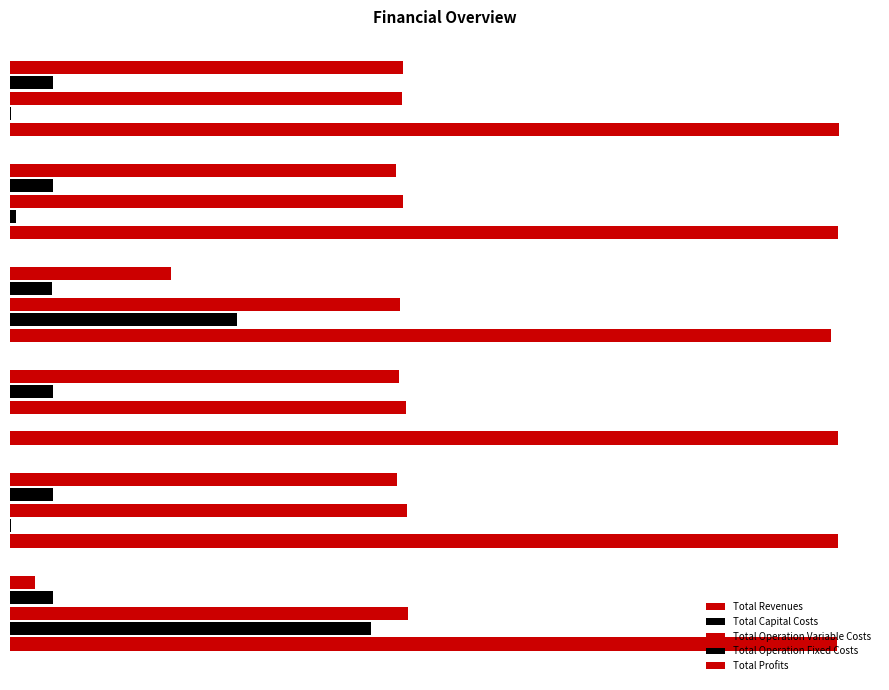

Reading right to left, extract all data points from this chart.

Total Revenues: 1137519.7	1136540.4	1126539.4	1136540.4	1136540.4	1134893.5
Total Capital Costs: 800.0	8000.0	312000.0	0.0	1504.0	495522.0
Total Operation Variable Costs: 538311.8	539705.1	535581.5	543669.4	545647.5	546760.4
Total Operation Fixed Costs: 58811.3	58727.3	57886.6	58727.3	58727.3	58521.6
Total Profits: 539596.6	530107.9	221071.3	534143.7	530661.6	34089.4